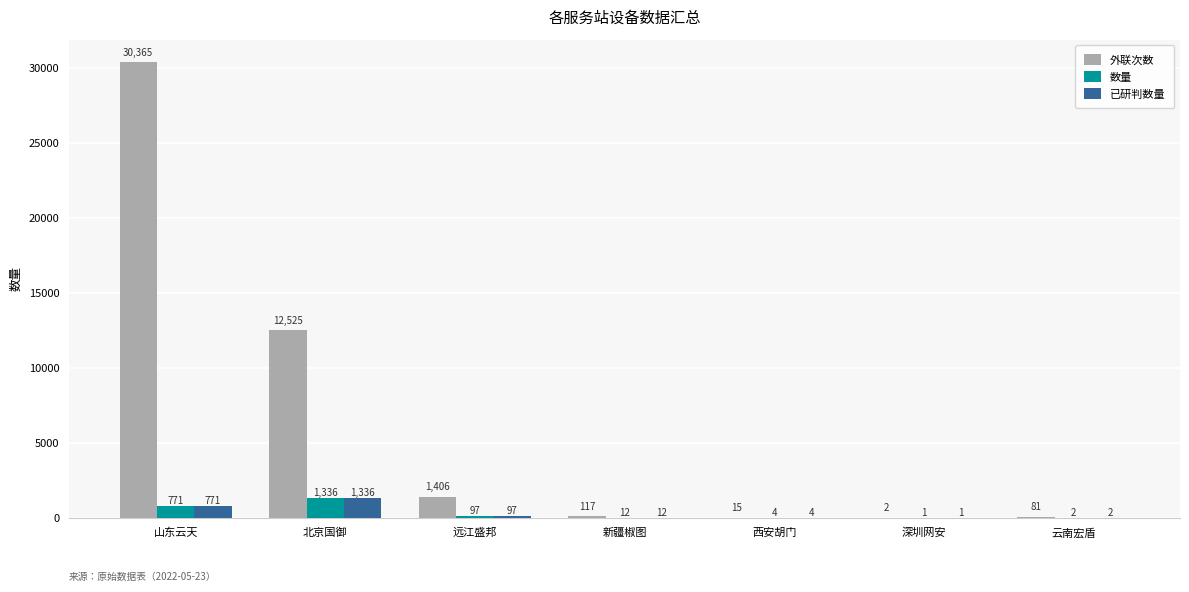

Which category has the highest value in the 外联次数 series?

山东云天